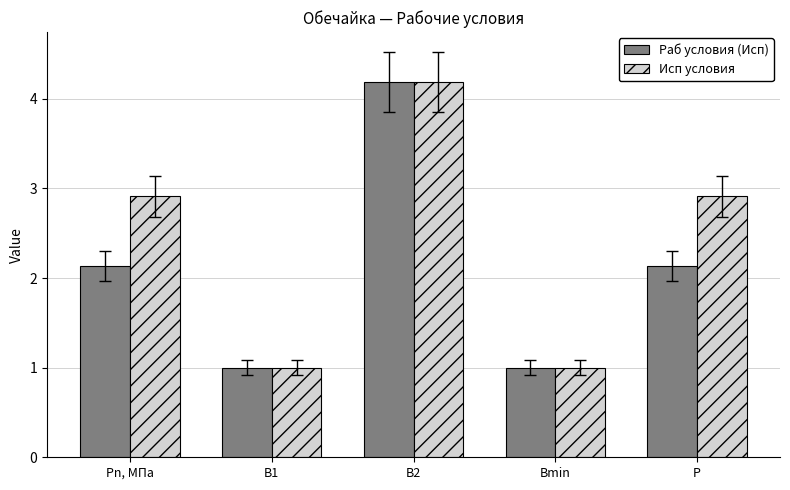

What is the sum of the Раб условия (Исп) values at Pn, МПа and P?

4.3